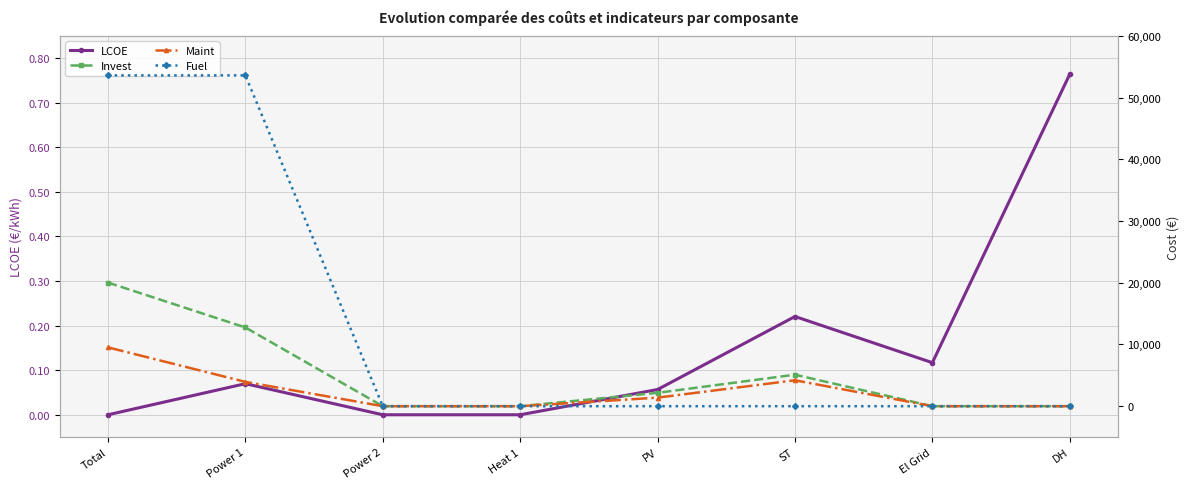

Which category has the lowest value across all series?

Total